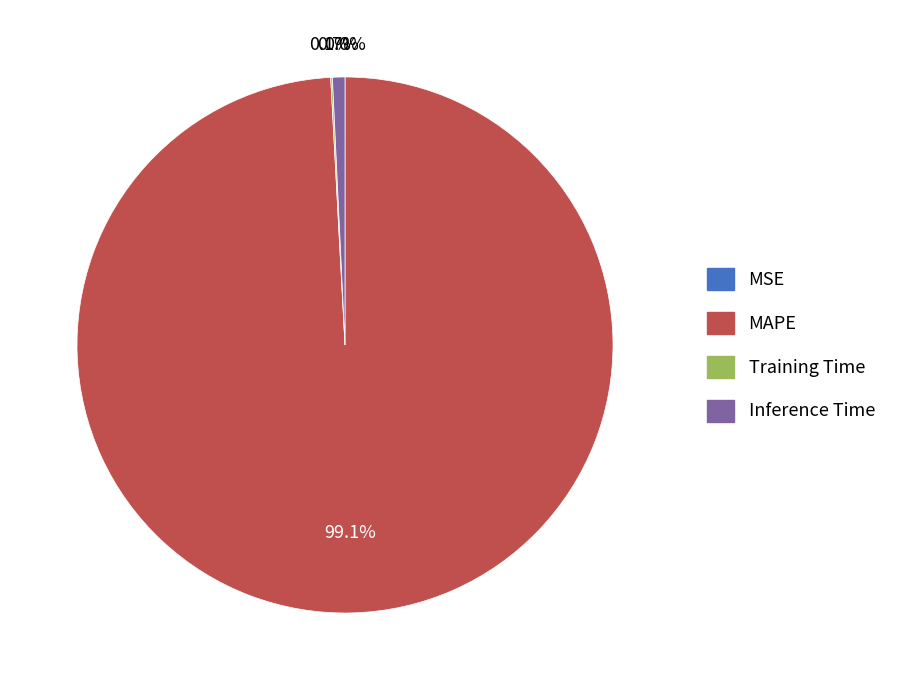

Is MAPE the majority of the pie?

Yes